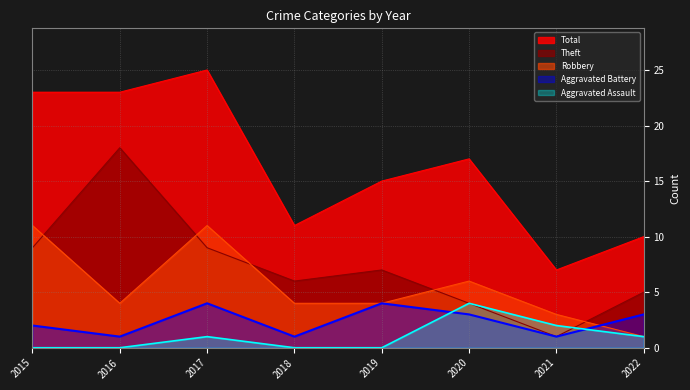

At how many categories does at least one series exceed 3?

8